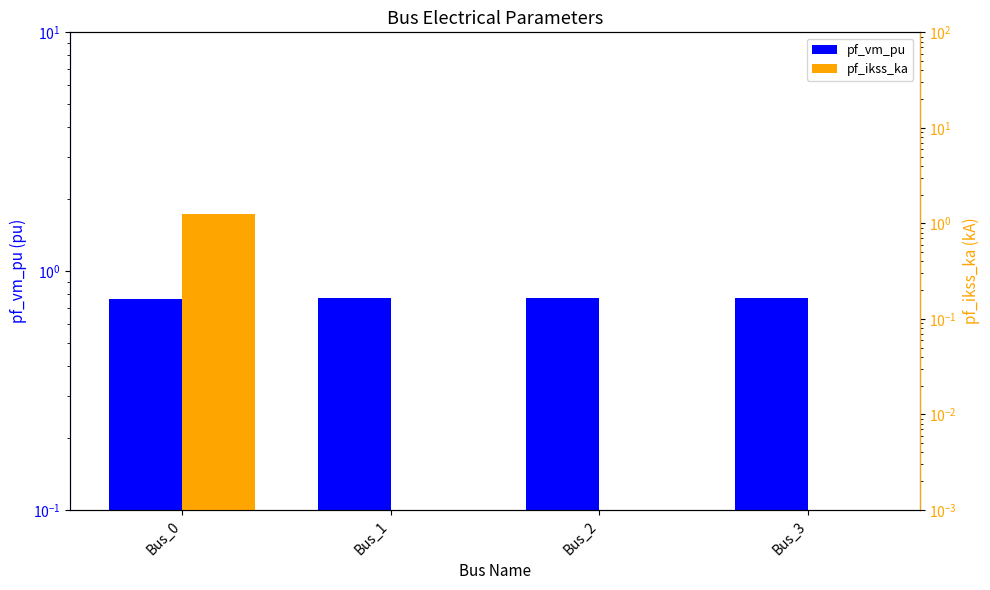

The value of pf_vm_pu at Bus_3 is 0.5. True or false?

False